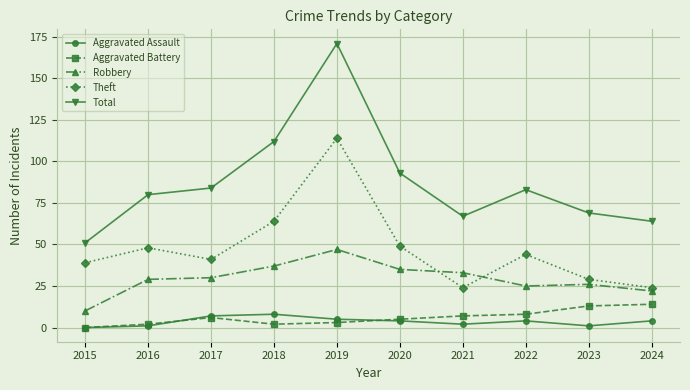

What is the highest value of the Aggravated Battery series?

14